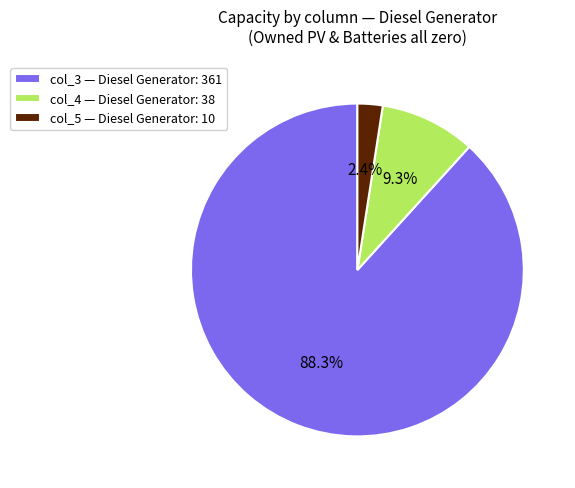

Does any single category account for the majority?

Yes